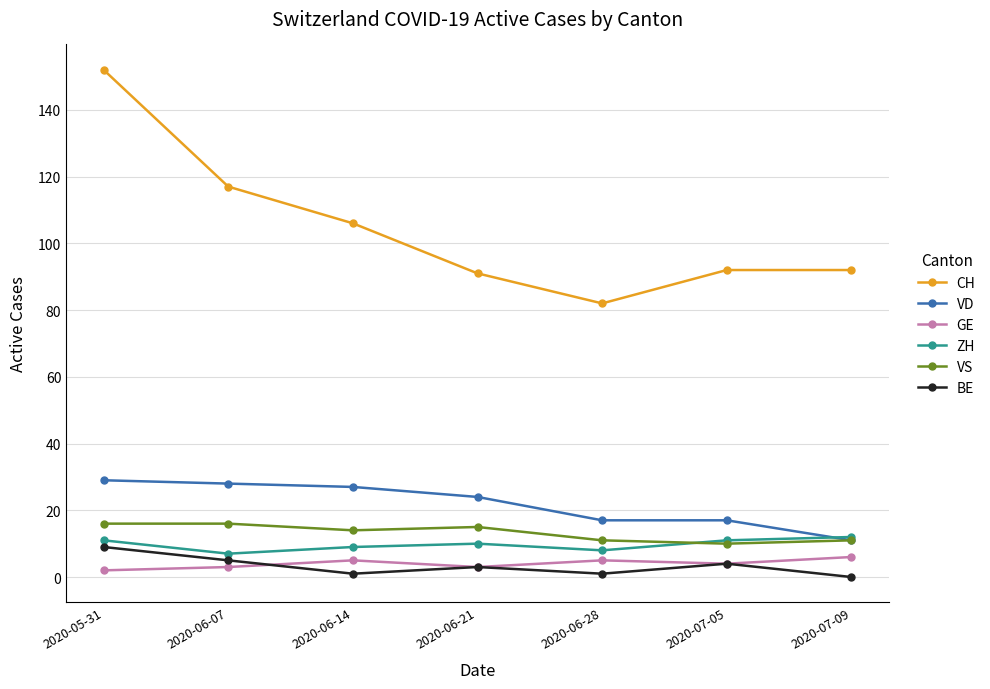

True or false: VS and GE intersect in this chart.

False